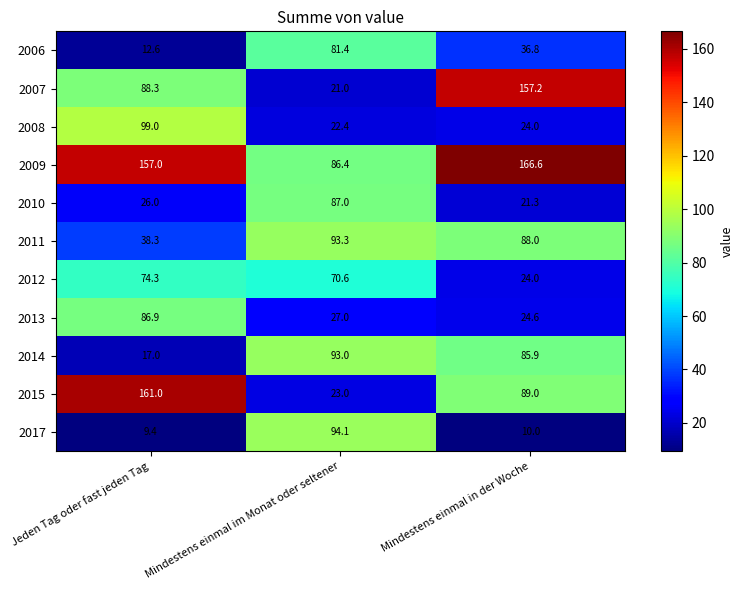

True or false: 2006 has a value of 20.8 at Jeden Tag oder fast jeden Tag.

False